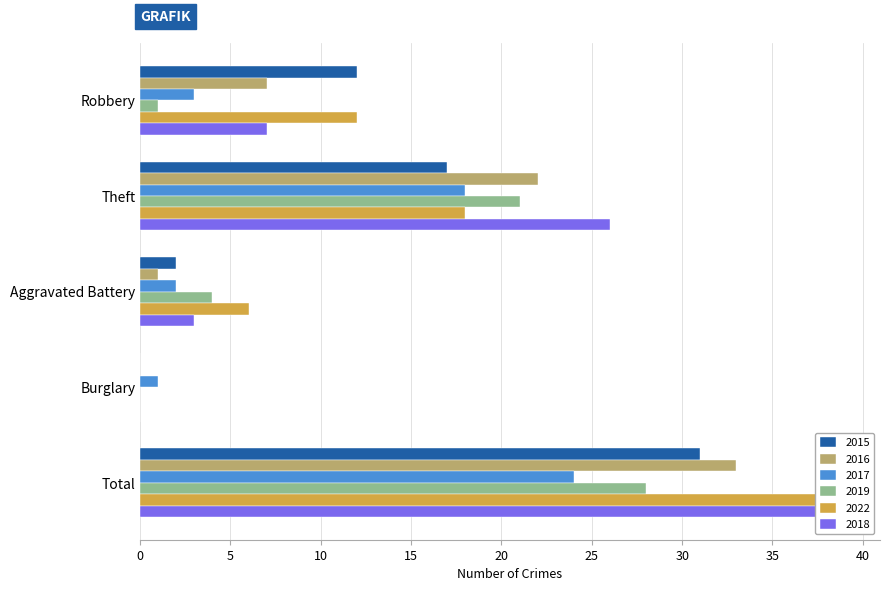

Reading left to right, list all the values displayed in this chart.

2015: Robbery=12	Theft=17	Aggravated Battery=2	Burglary=0	Total=31
2016: Robbery=7	Theft=22	Aggravated Battery=1	Burglary=0	Total=33
2017: Robbery=3	Theft=18	Aggravated Battery=2	Burglary=1	Total=24
2019: Robbery=1	Theft=21	Aggravated Battery=4	Burglary=0	Total=28
2022: Robbery=12	Theft=18	Aggravated Battery=6	Burglary=0	Total=39
2018: Robbery=7	Theft=26	Aggravated Battery=3	Burglary=0	Total=39